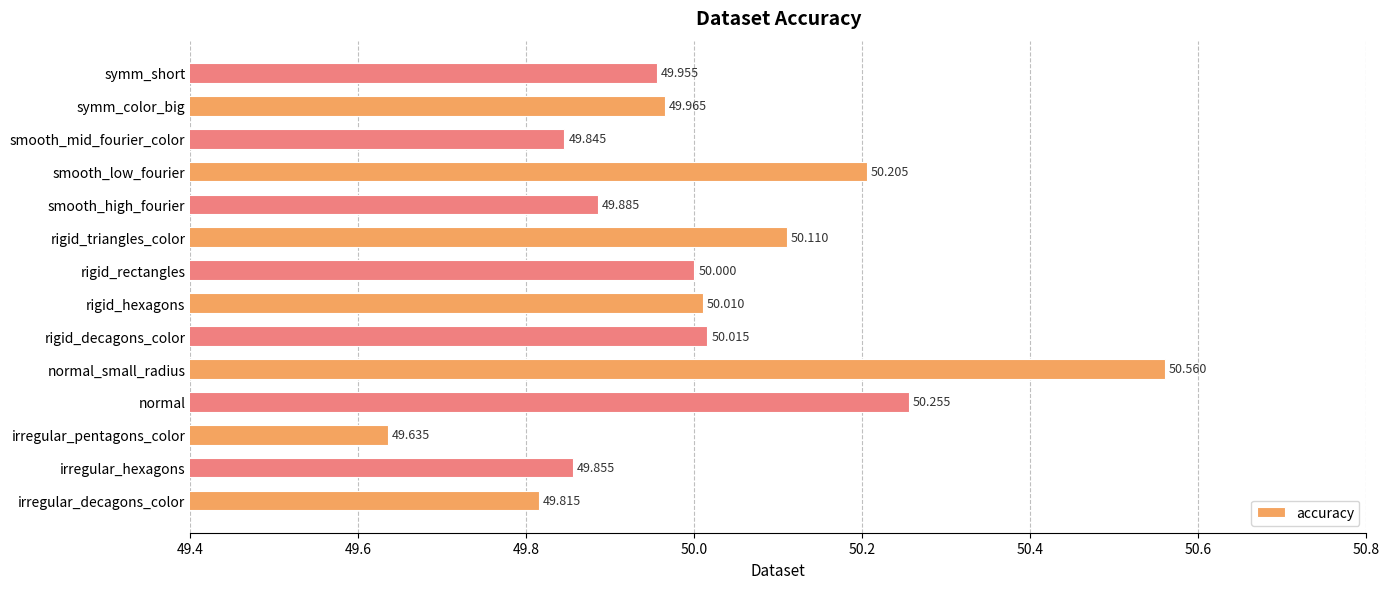

Rank the categories by value from lowest to highest.

irregular_pentagons_color, irregular_decagons_color, smooth_mid_fourier_color, irregular_hexagons, smooth_high_fourier, symm_short, symm_color_big, rigid_rectangles, rigid_hexagons, rigid_decagons_color, rigid_triangles_color, smooth_low_fourier, normal, normal_small_radius